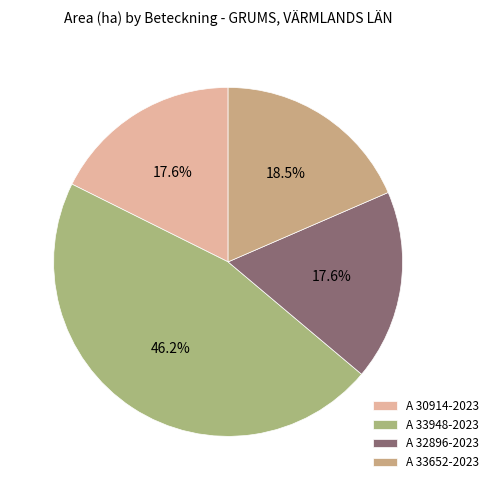

Does A 30914-2023 represent more than half of the total?

No